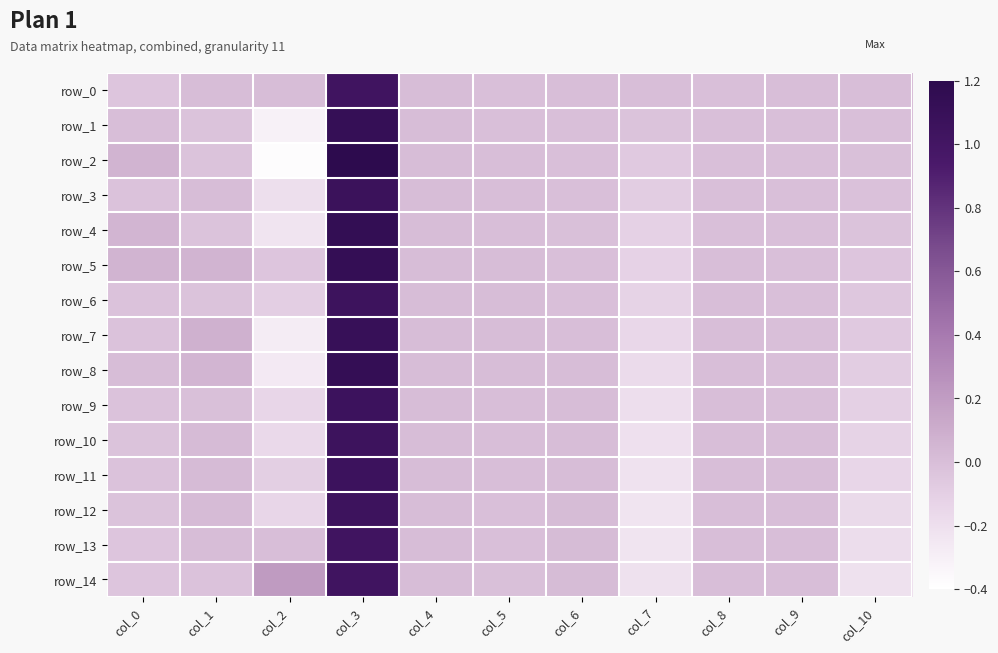

Rank the series by their maximum value, from highest to lowest.

row_2, row_4, row_5, row_8, row_1, row_7, row_3, row_9, row_11, row_6, row_10, row_12, row_0, row_13, row_14